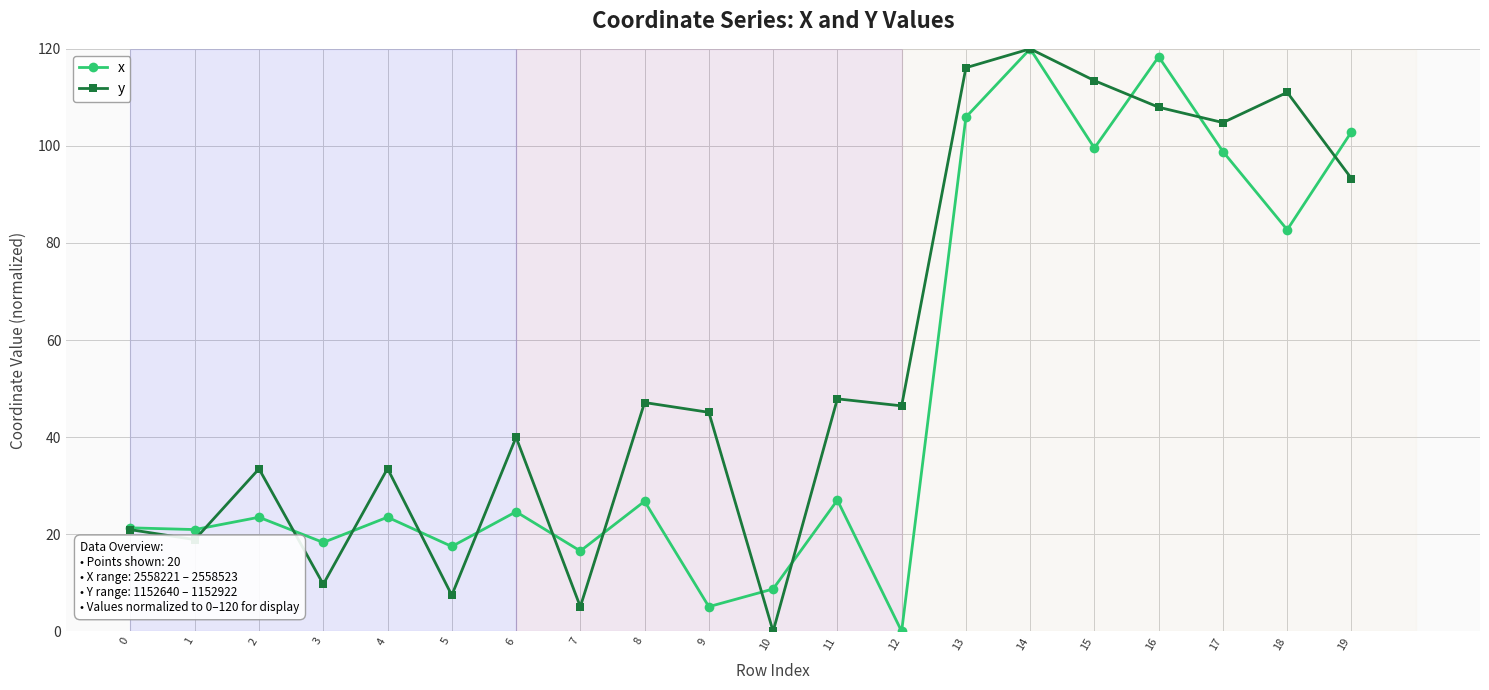

Where is the first local maximum for x?

2